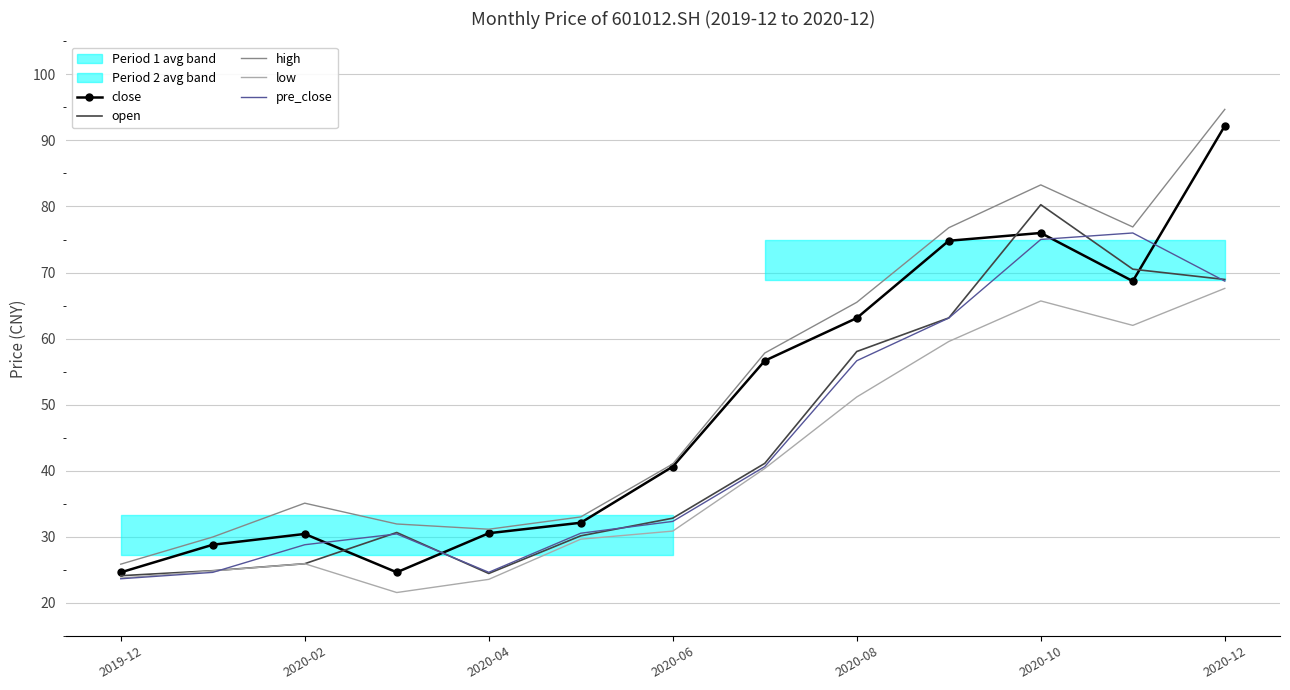

True or false: high and low intersect in this chart.

False